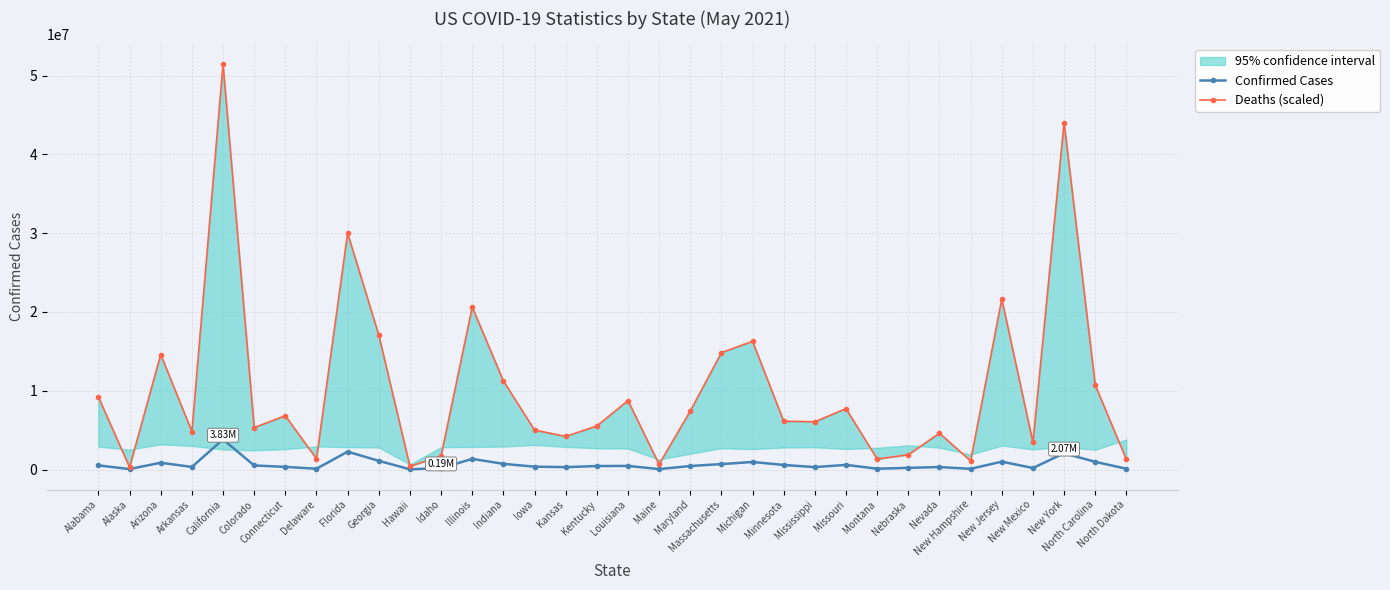

Rank the series at Mississippi from highest to lowest value.

Deaths (scaled), Confirmed Cases